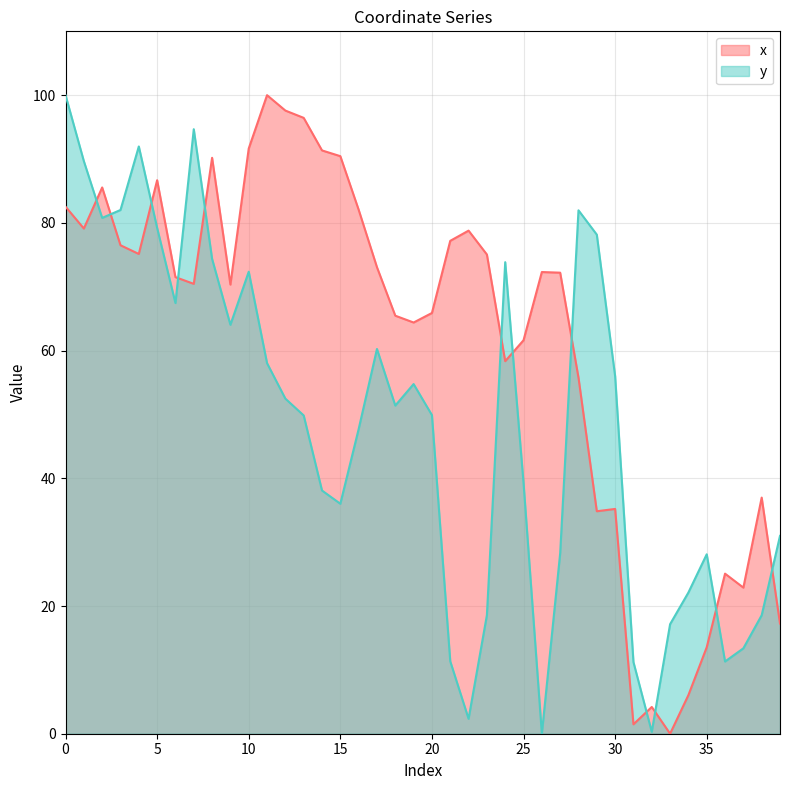

What is the maximum value shown in the chart?

100.0